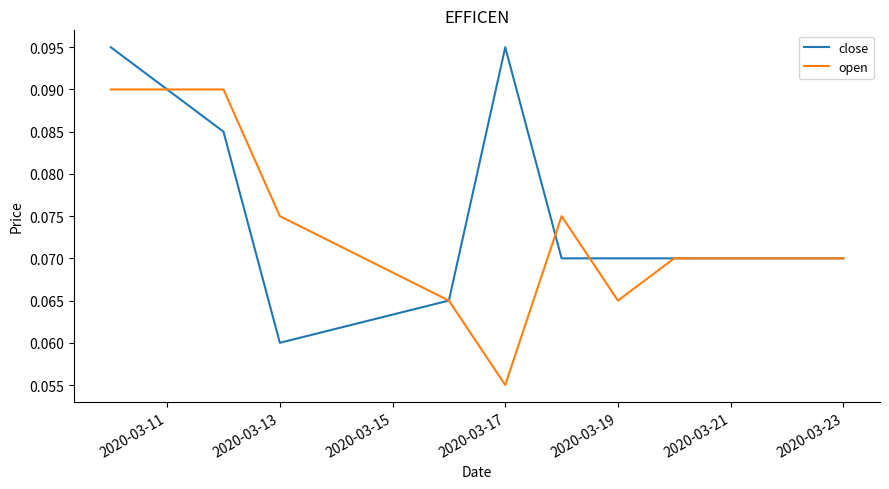

Which series has the largest total across all categories?

close